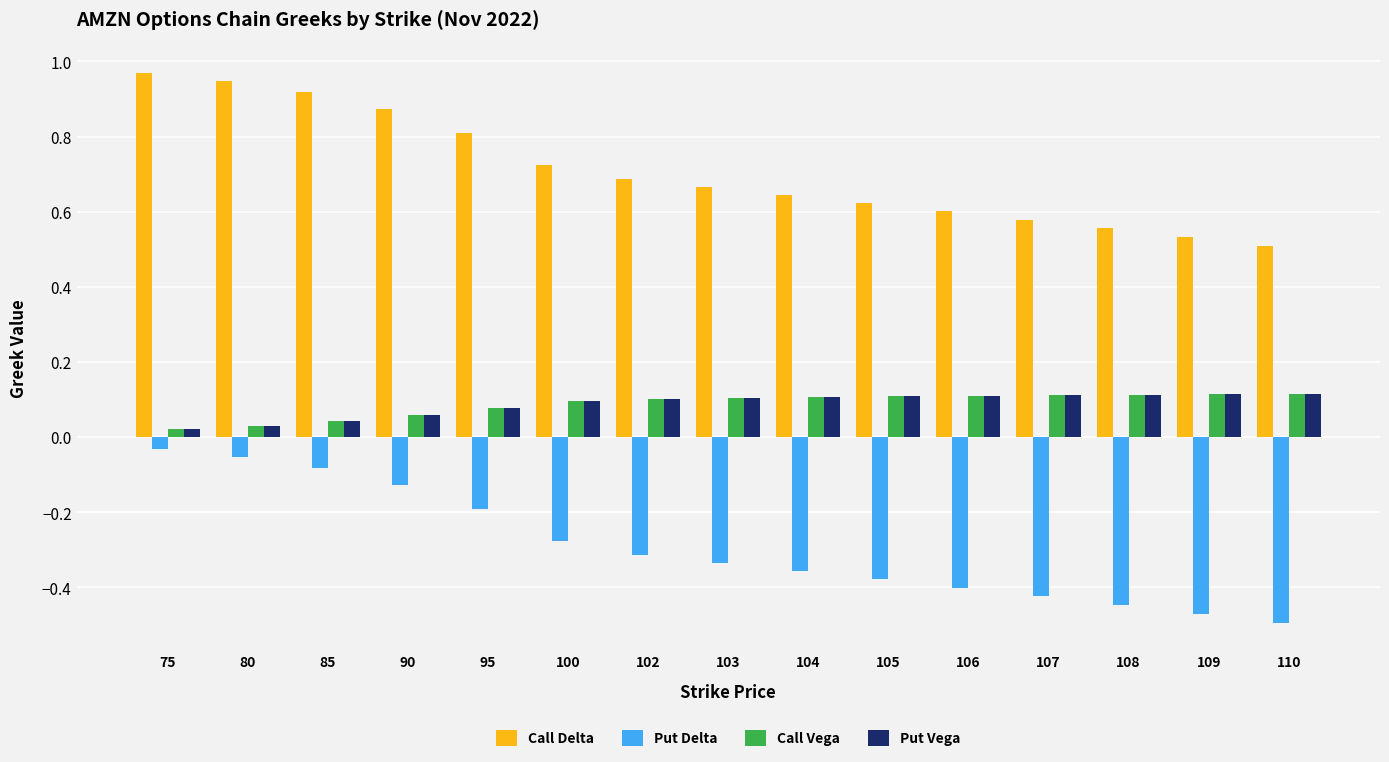

What is the difference between the Call Delta values at 85 and 105?

0.3